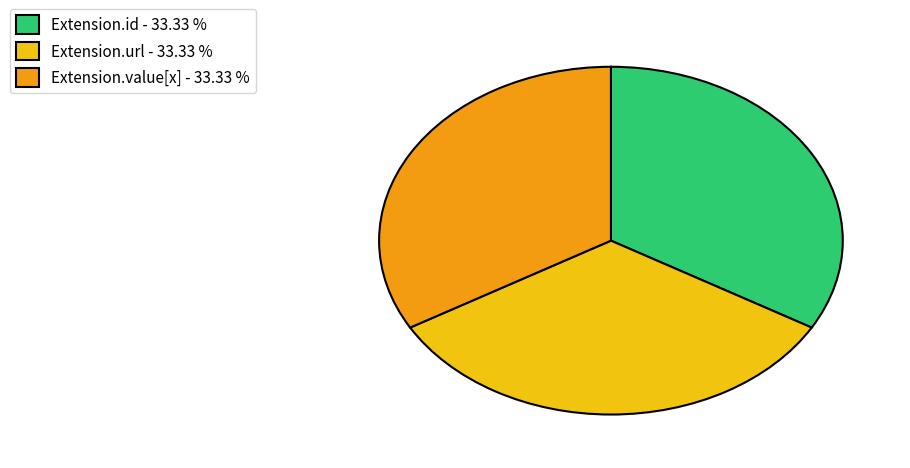

Is there a majority slice in this chart?

No